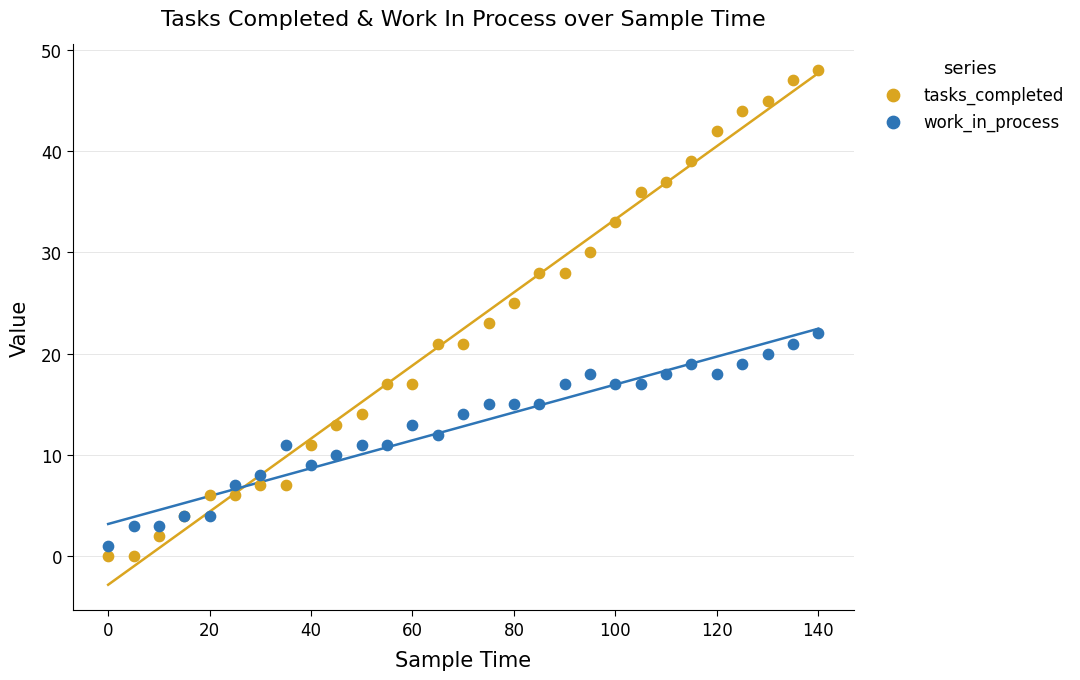

Which series reaches the maximum Y coordinate?

tasks_completed